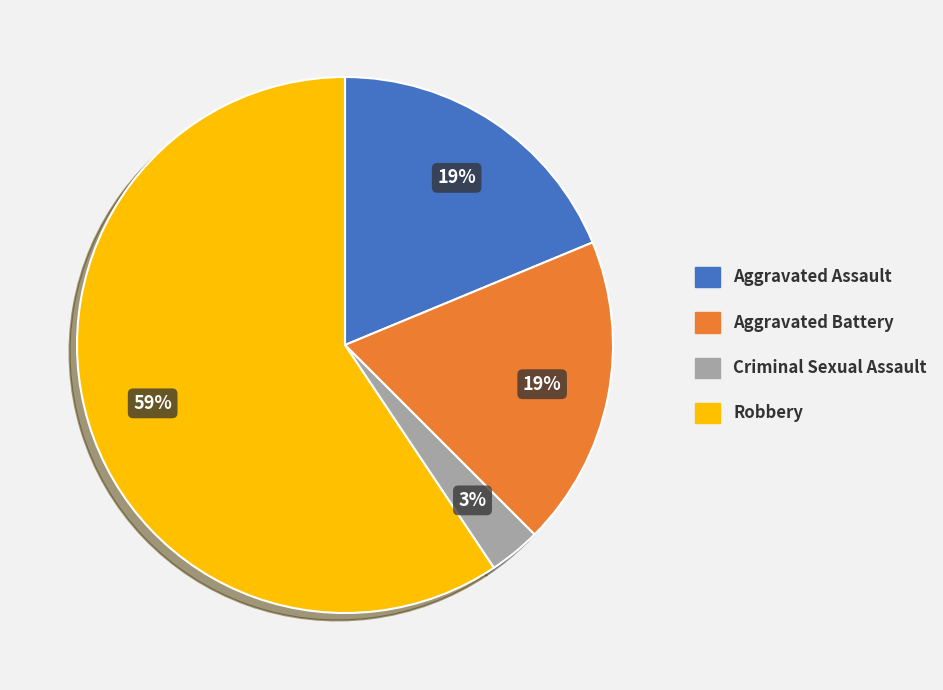

What is the largest slice in the pie chart?

Robbery